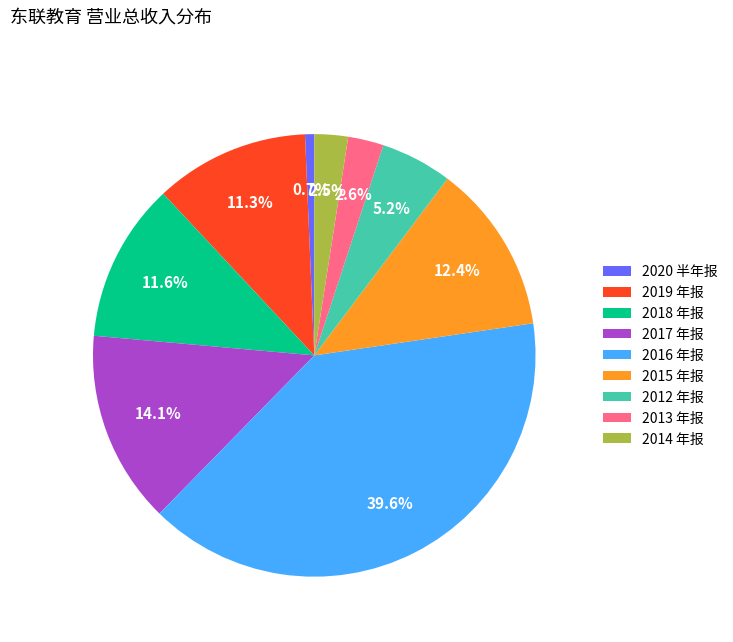

Is there a majority slice in this chart?

No